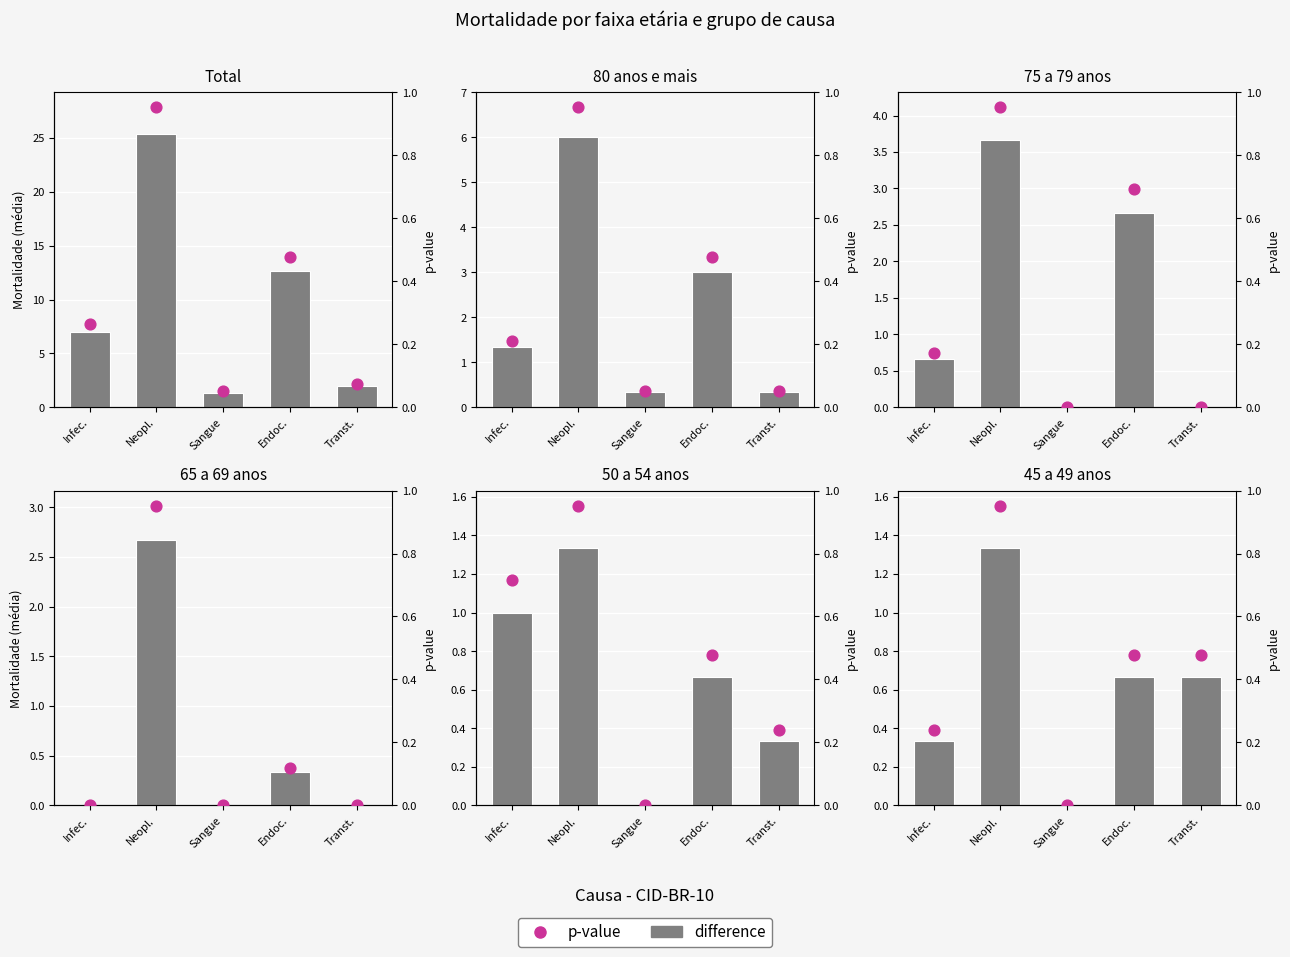

What are all the series names shown in the legend?

difference, p-value